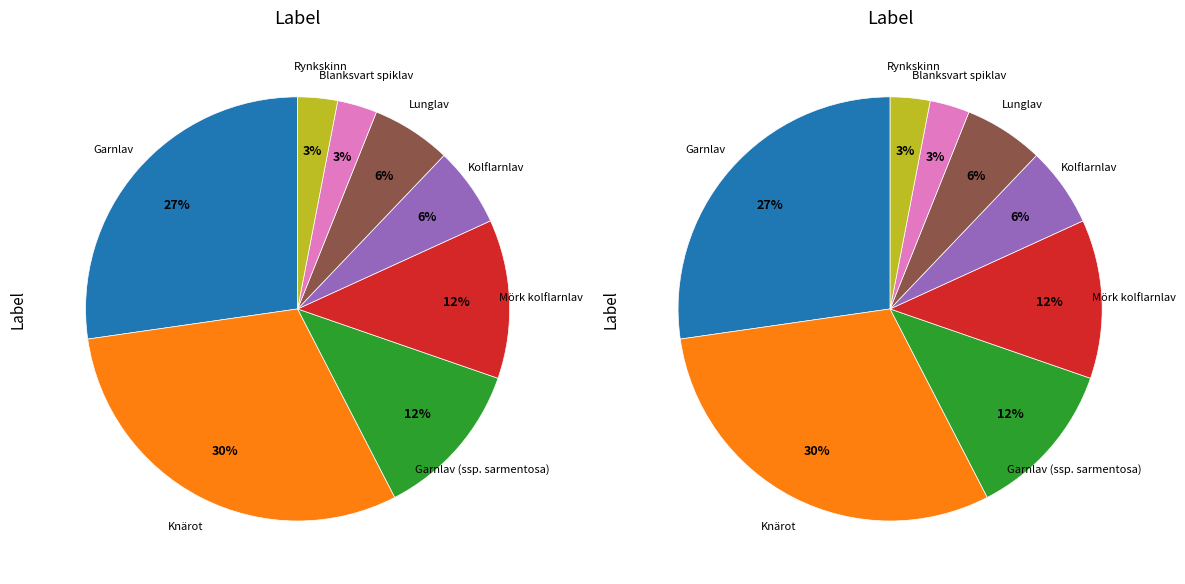

Does Lunglav account for over 50% of the chart?

No